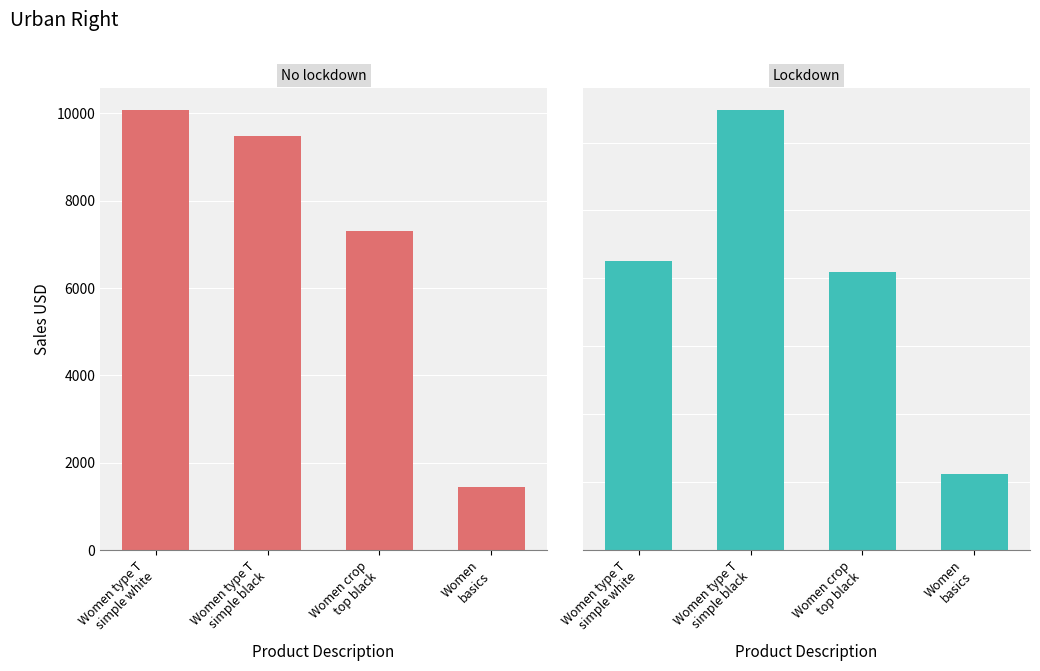

Read the No lockdown value at Women crop
top black, to the nearest 100.

7300